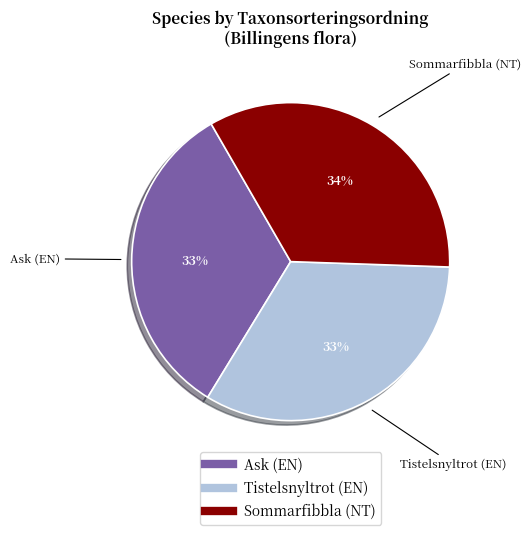

What percentage is the Sommarfibbla (NT) slice, to the nearest percent?

34%